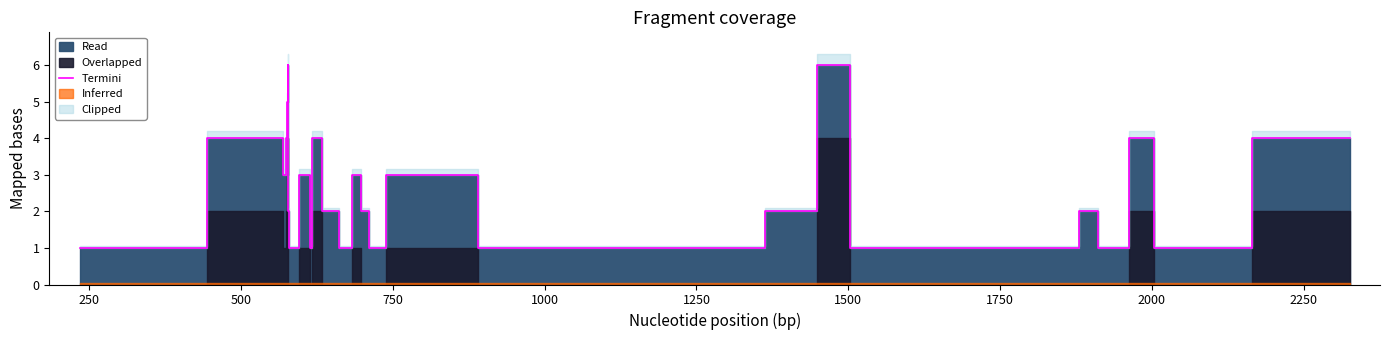

What is the sum of all values?

94